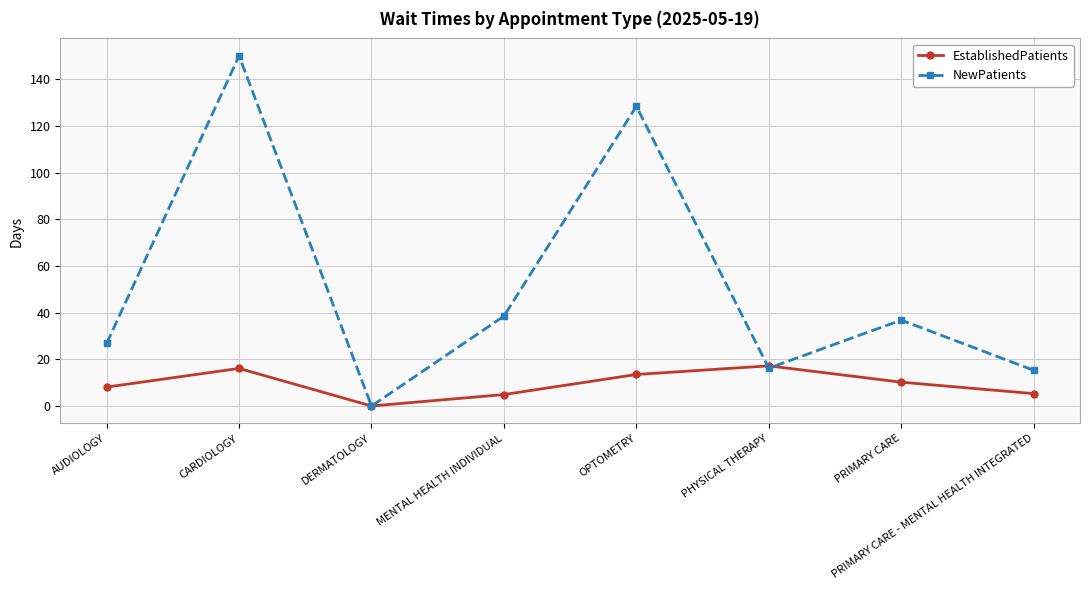

Does the chart have visible grid lines?

Yes